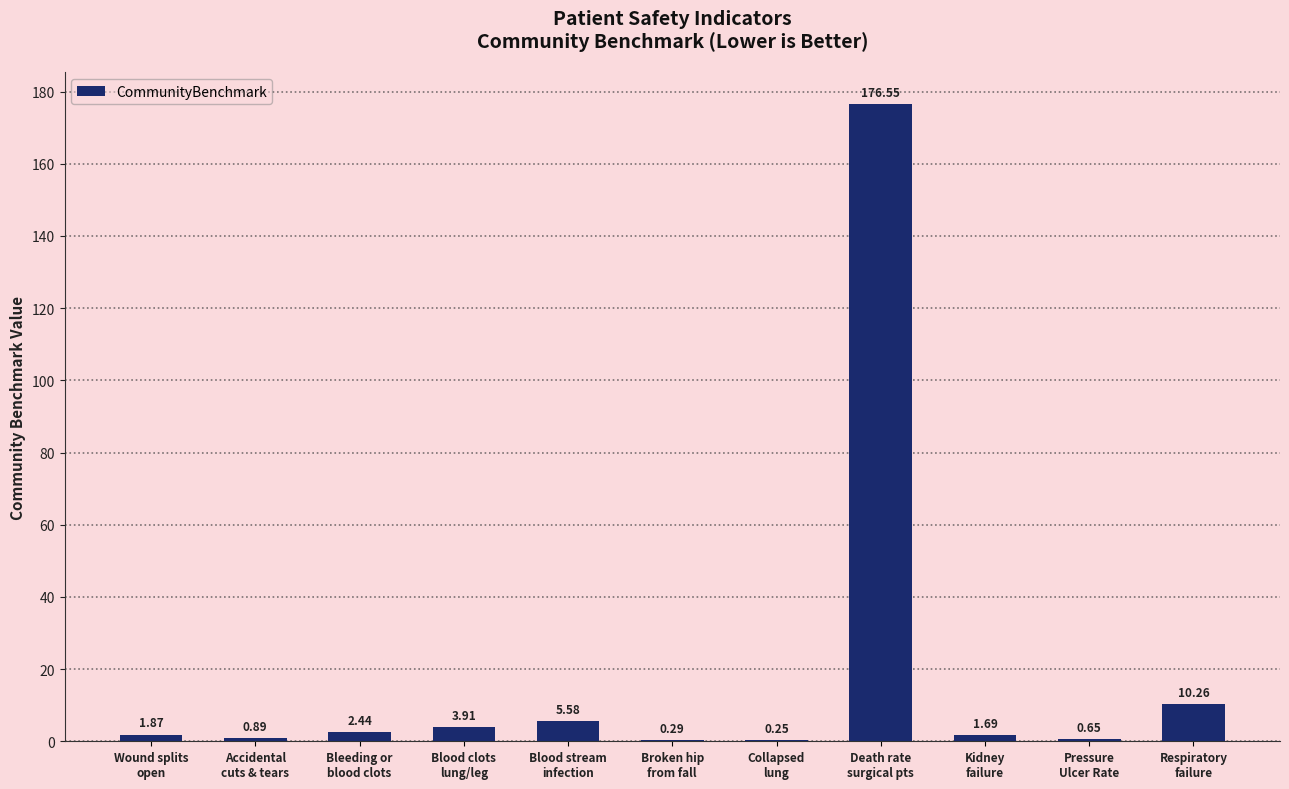

What is the sum of all values?

204.4